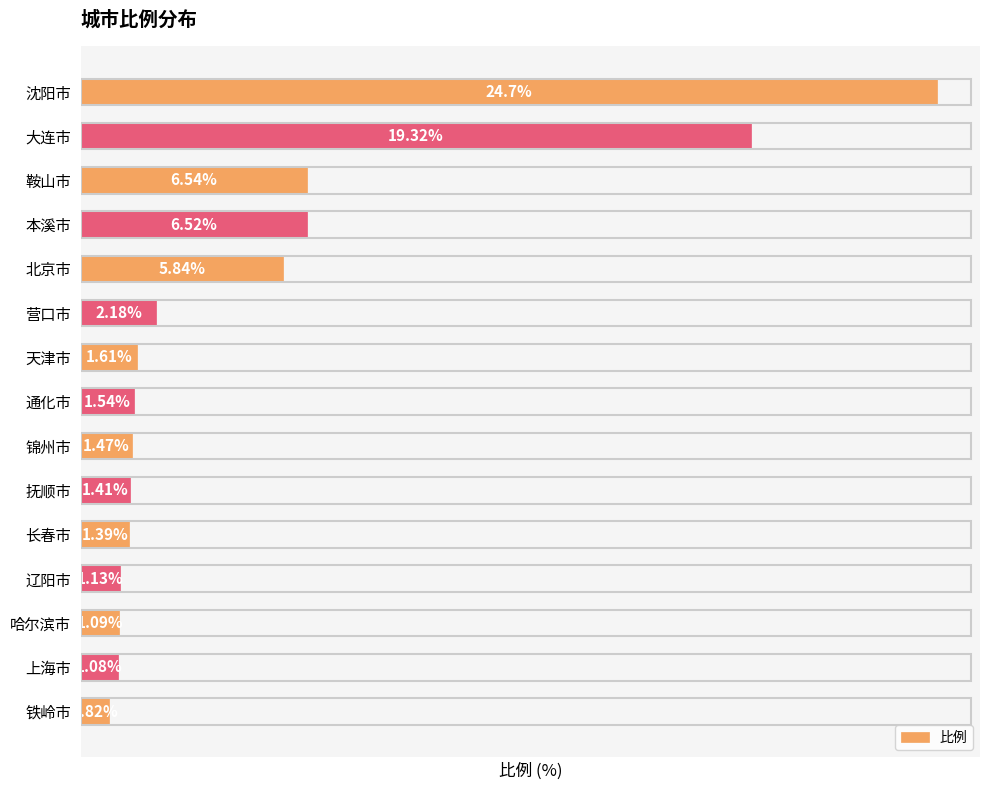

Rank the categories by value from highest to lowest.

沈阳市, 大连市, 鞍山市, 本溪市, 北京市, 营口市, 天津市, 通化市, 锦州市, 抚顺市, 长春市, 辽阳市, 哈尔滨市, 上海市, 铁岭市